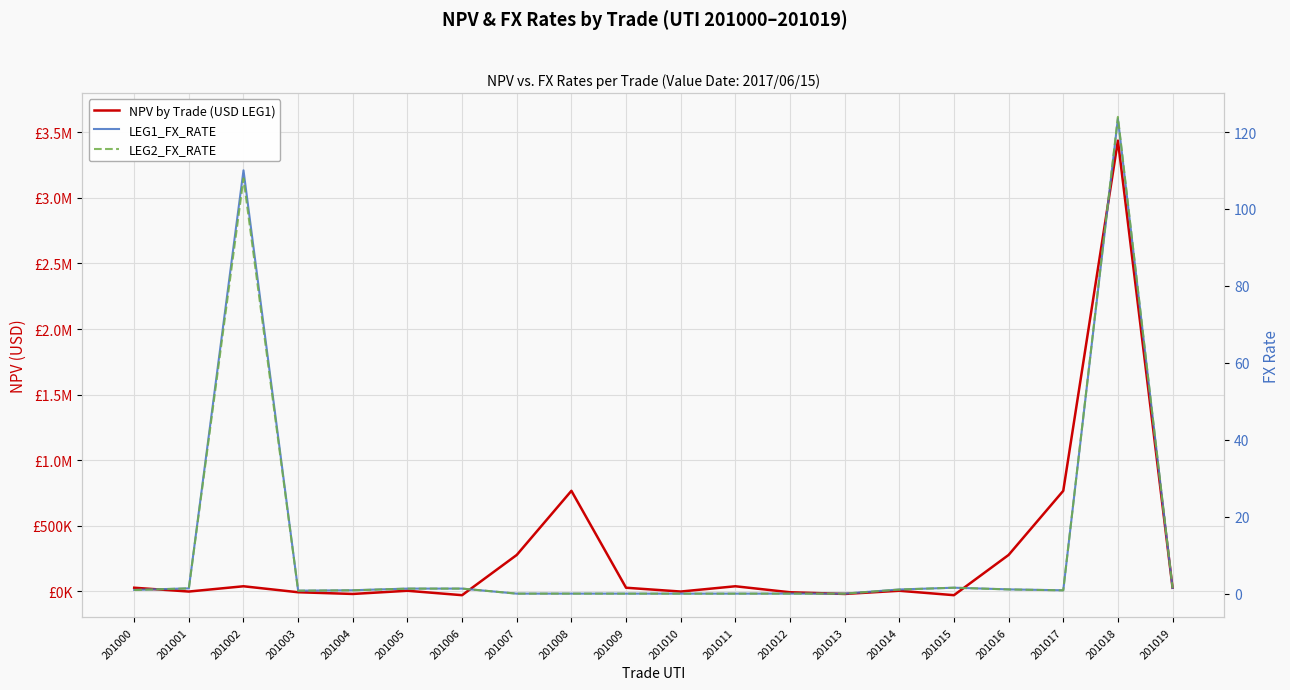

Where do LEG2_FX_RATE and NPV by Trade (USD LEG1) first cross each other?

201000 and 201001